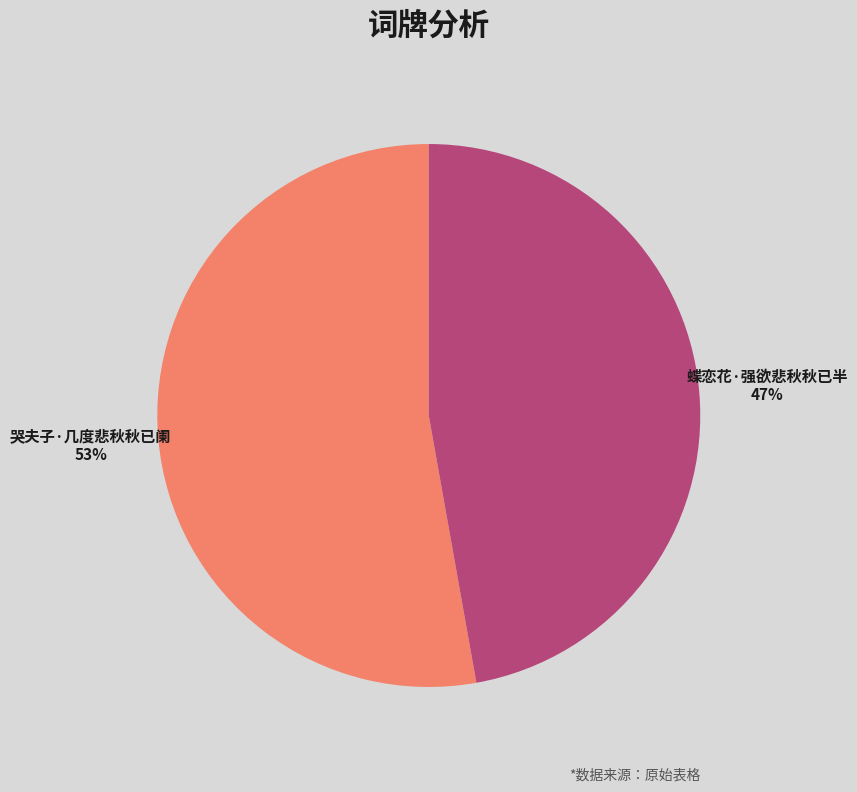

Which category has the biggest portion of the pie?

哭夫子·几度悲秋秋已阑